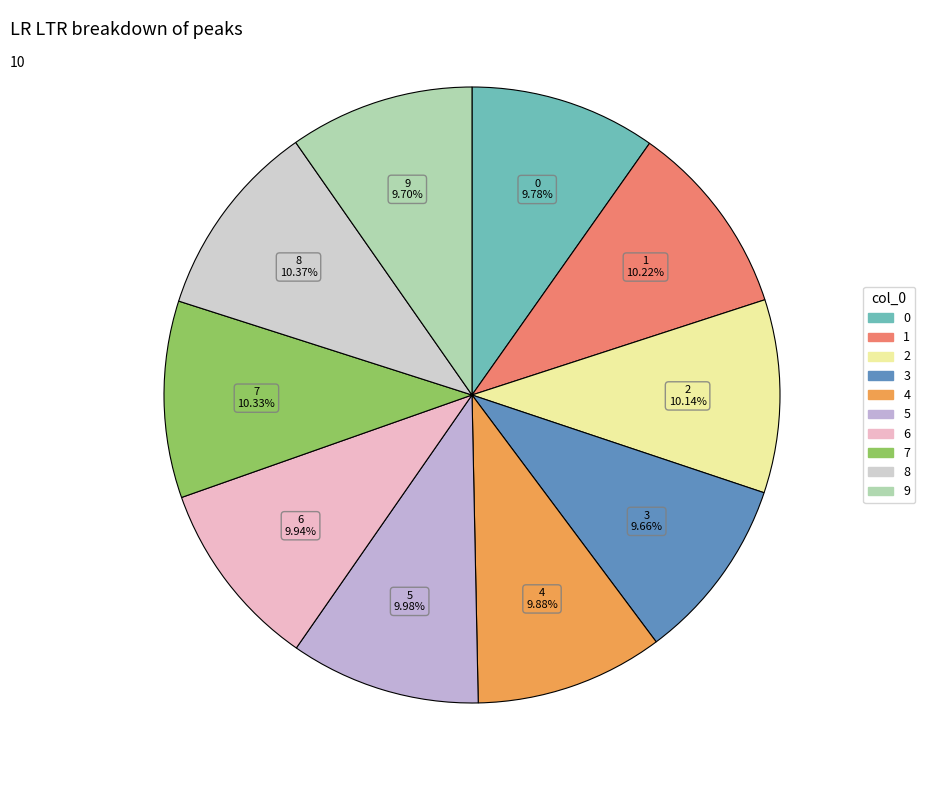

To the nearest percent, what portion does 3 represent?

10%